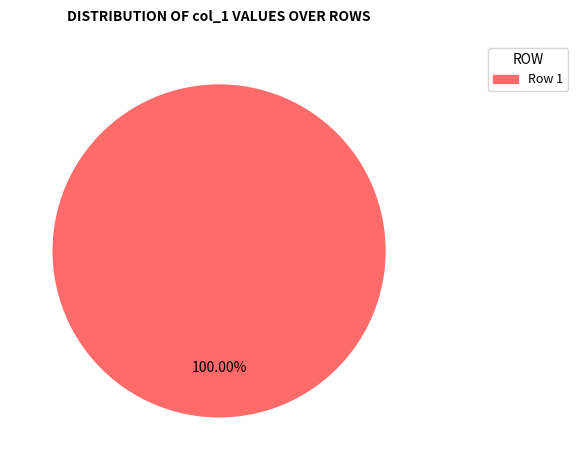

How many slices are in this pie chart?

1